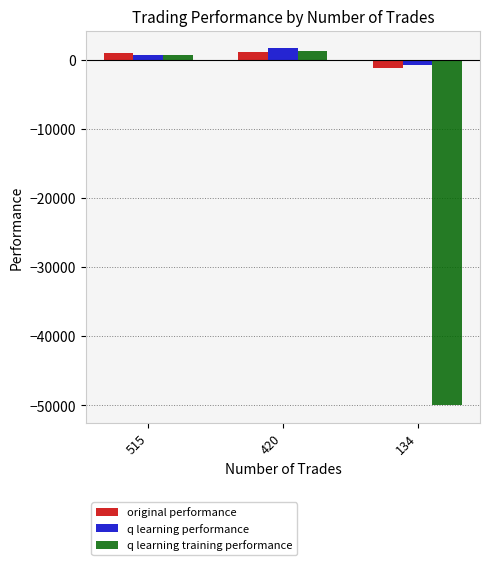

Which series has the largest range (max minus min)?

q learning training performance